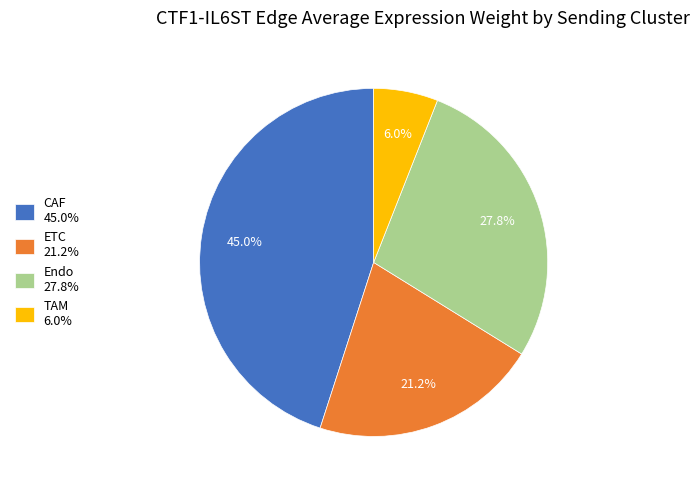

Do ETC and TAM together represent more than half of the pie?

No